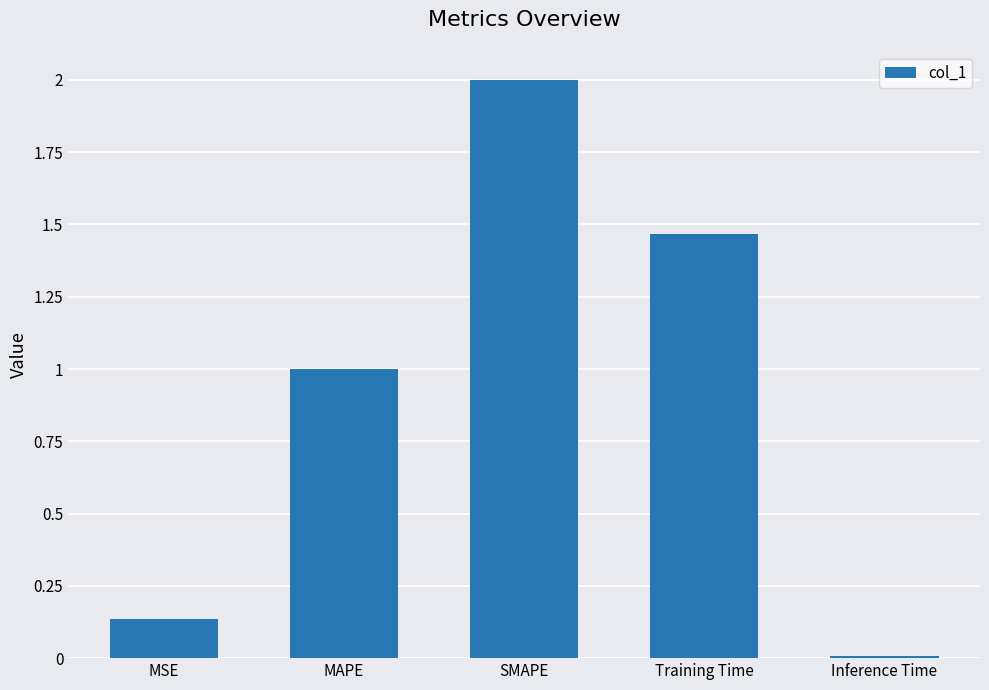

What is the label of the 5th bar from the right?

MSE